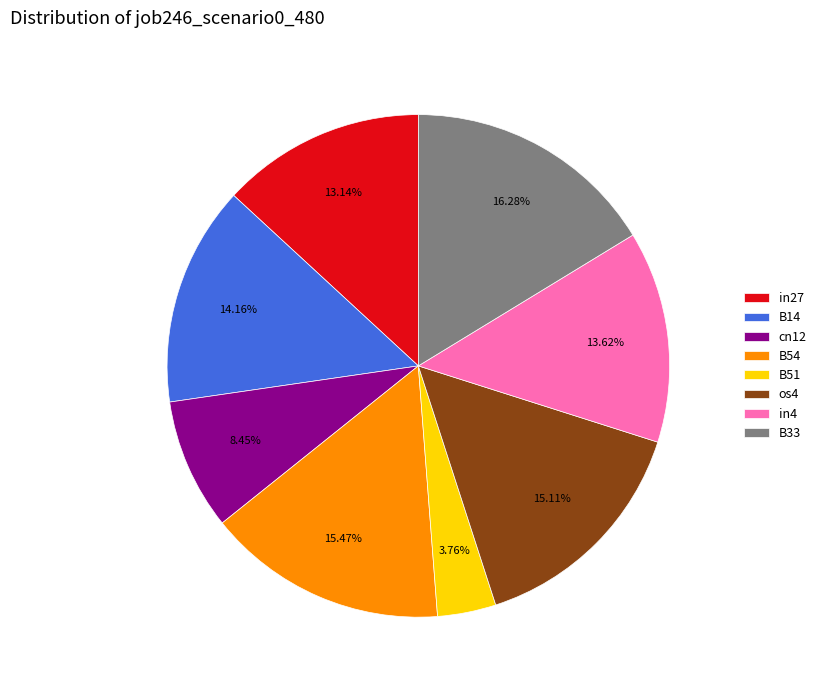

Which category has the smallest portion of the pie?

B51